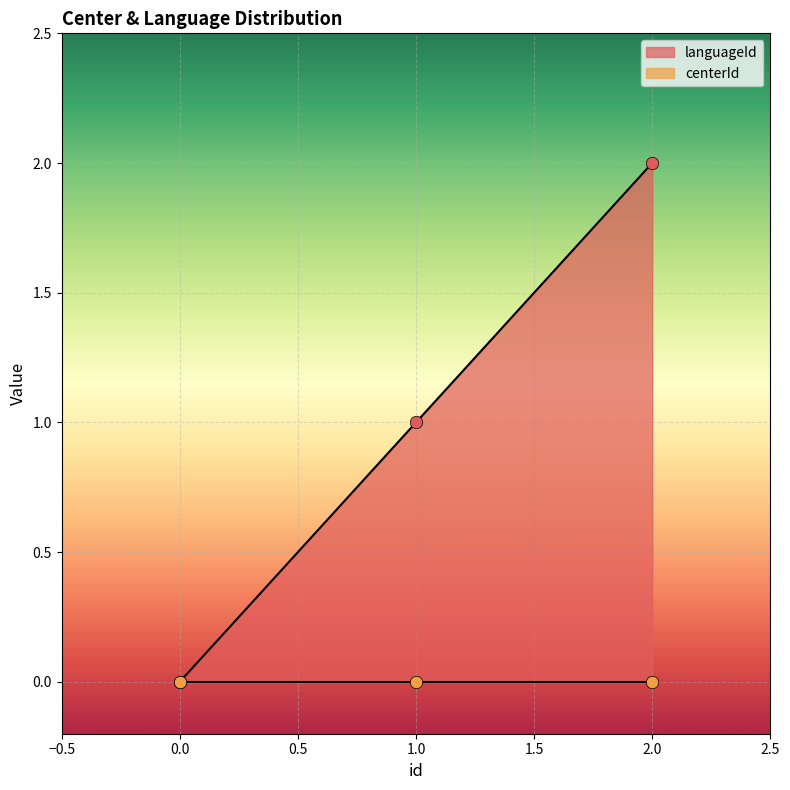

Approximately how many times larger is the value at 2.0 compared to 1.0?

2.0